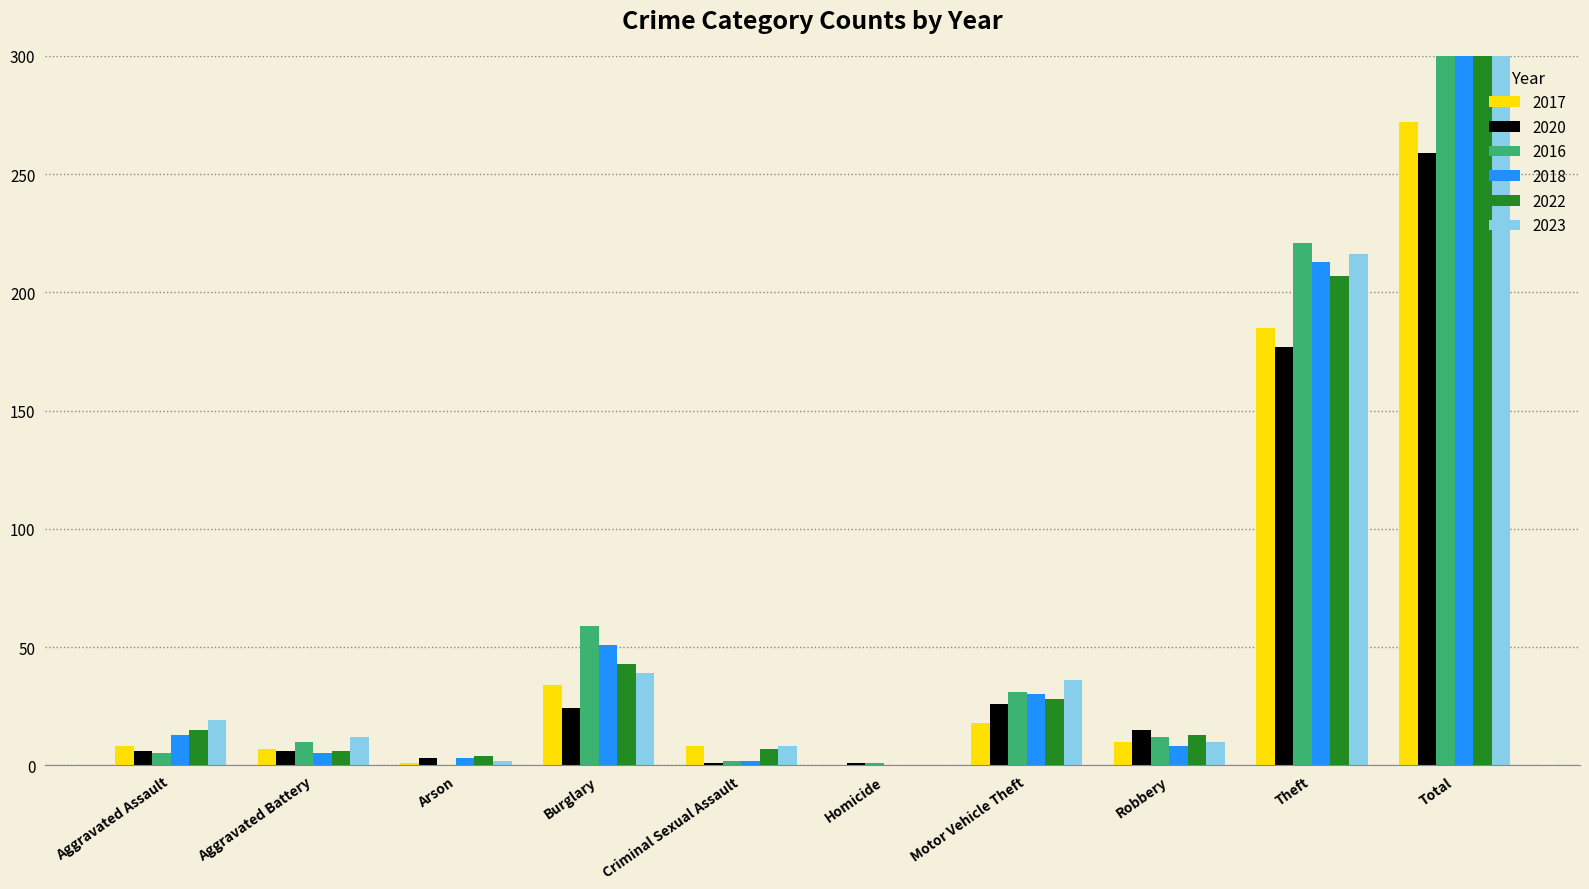

How many bars are there in total?

60